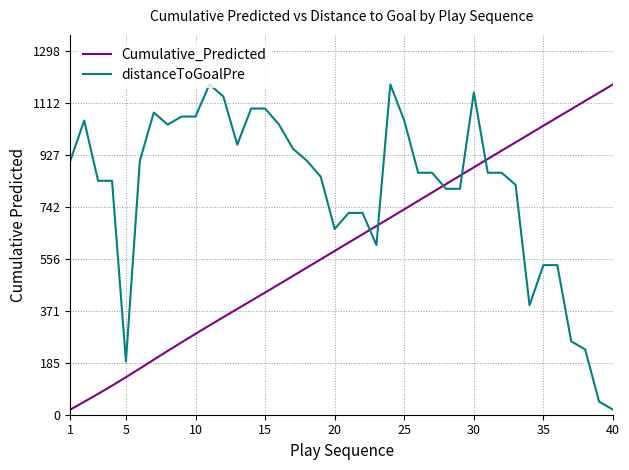

How many times do distanceToGoalPre and Cumulative_Predicted cross each other?

5